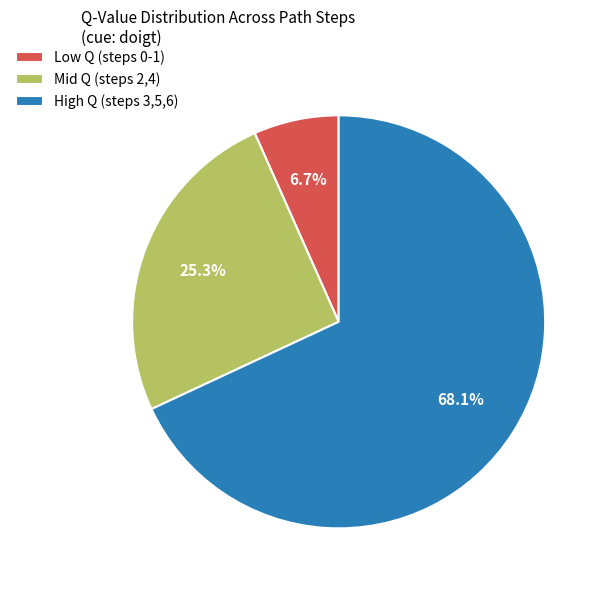

Is there a majority slice in this chart?

Yes